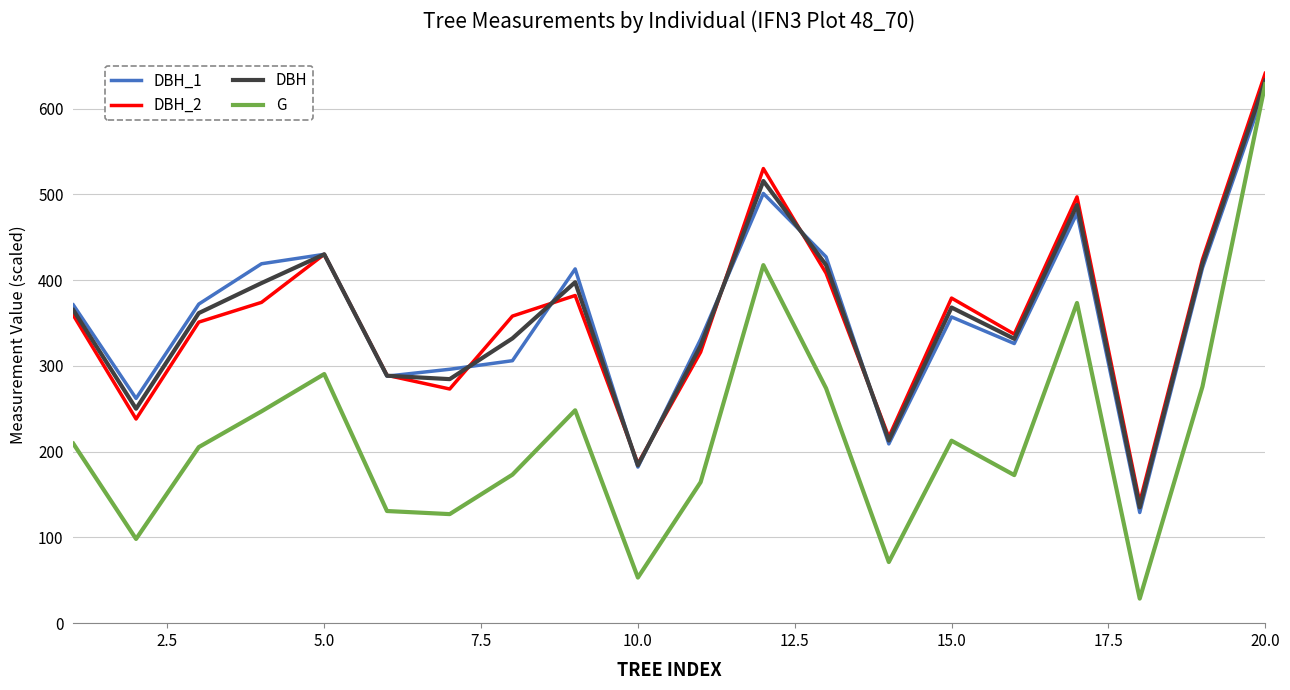

What is the maximum value shown in the chart?

641.0